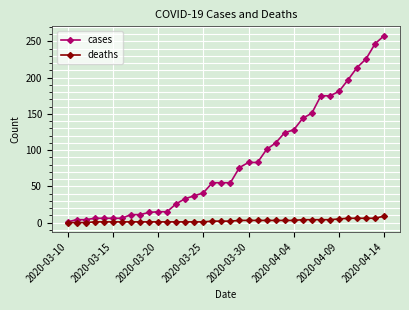

Which series has the largest total across all categories?

cases